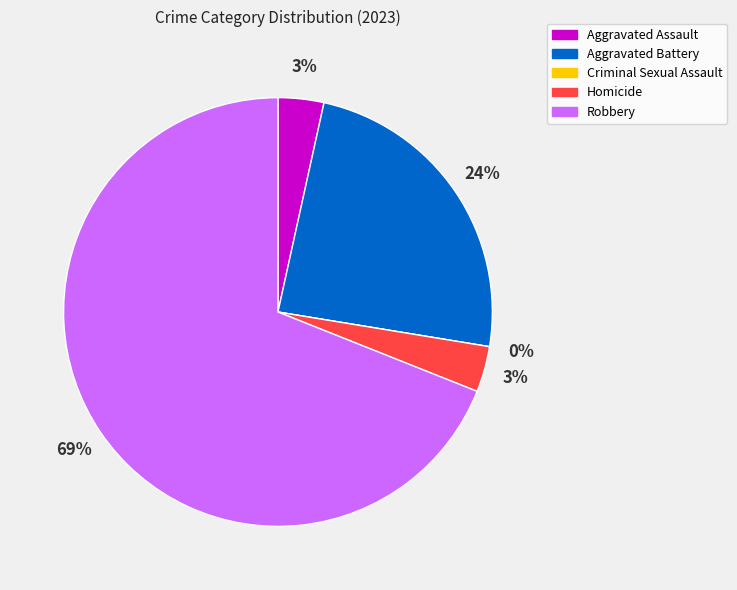

To the nearest percent, what percentage of the pie is Robbery?

69%